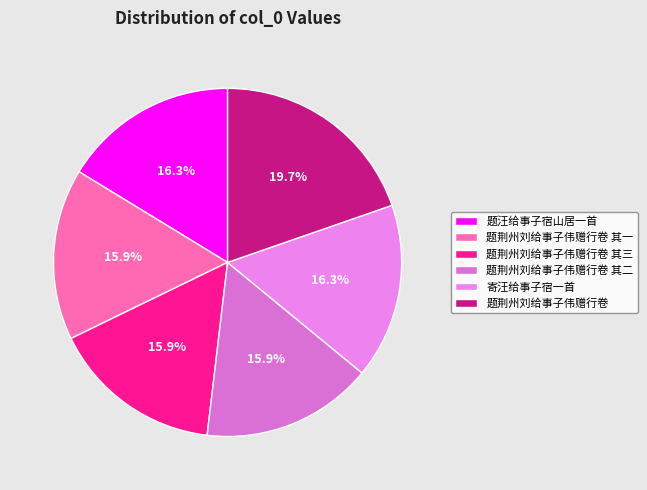

How many segments does this pie chart have?

6